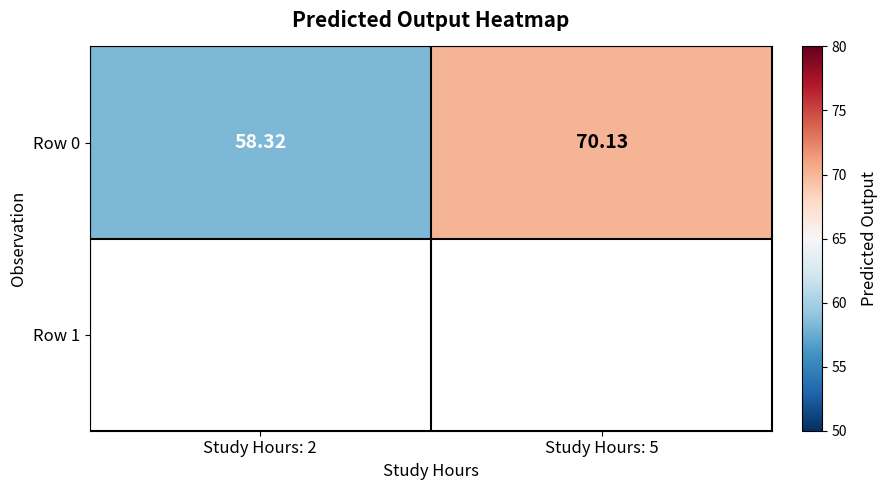

What is the sum of all values?

128.4